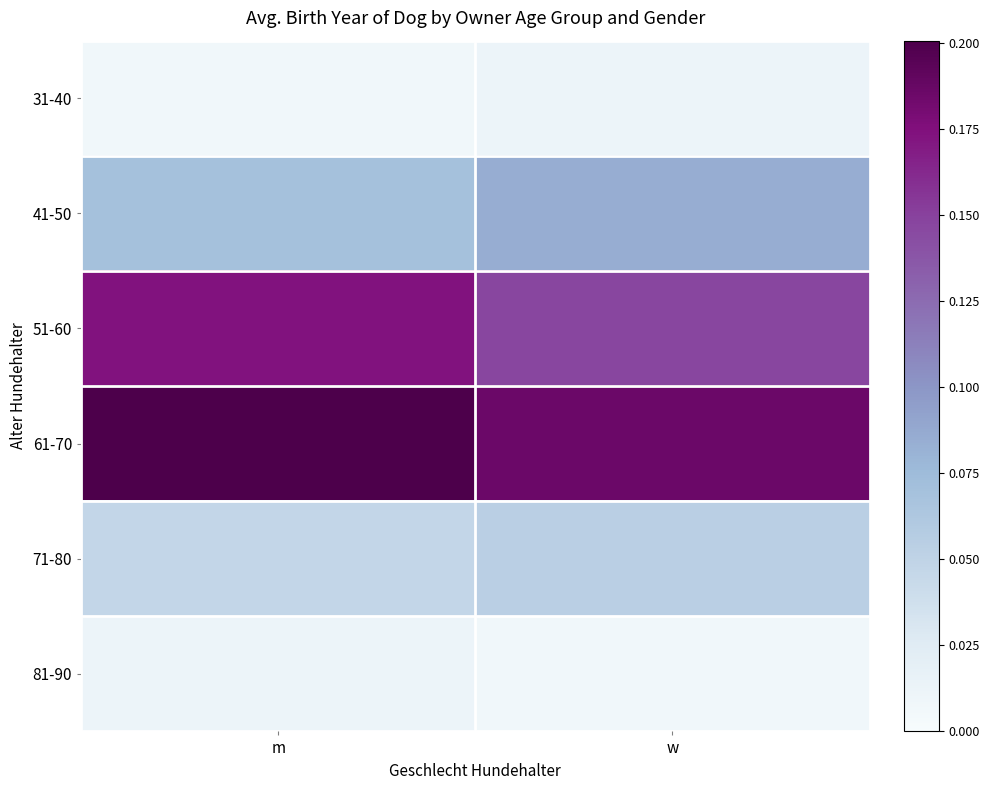

What is the total value across all series at w?

0.5